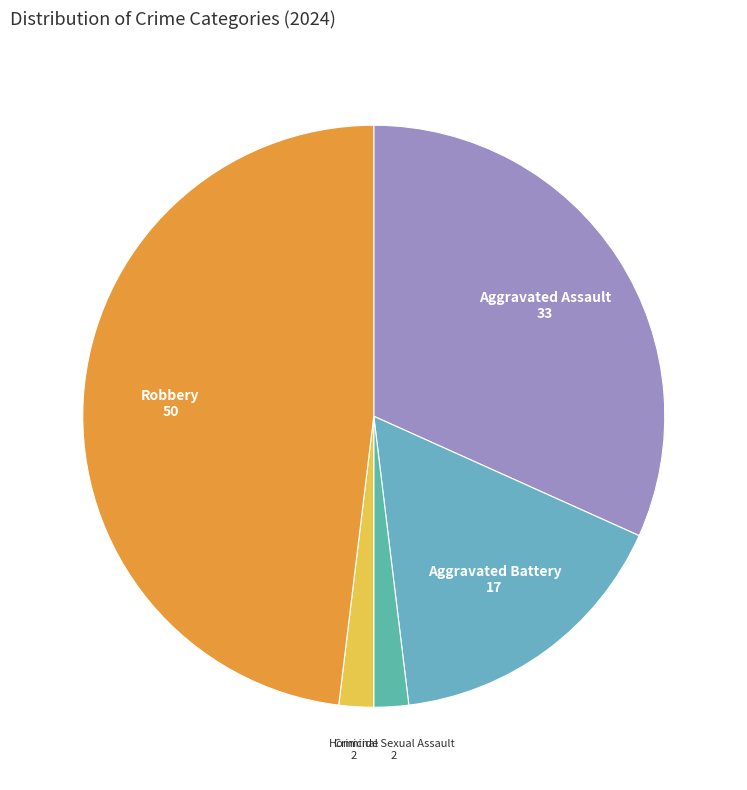

Count the number of slices in the pie.

5